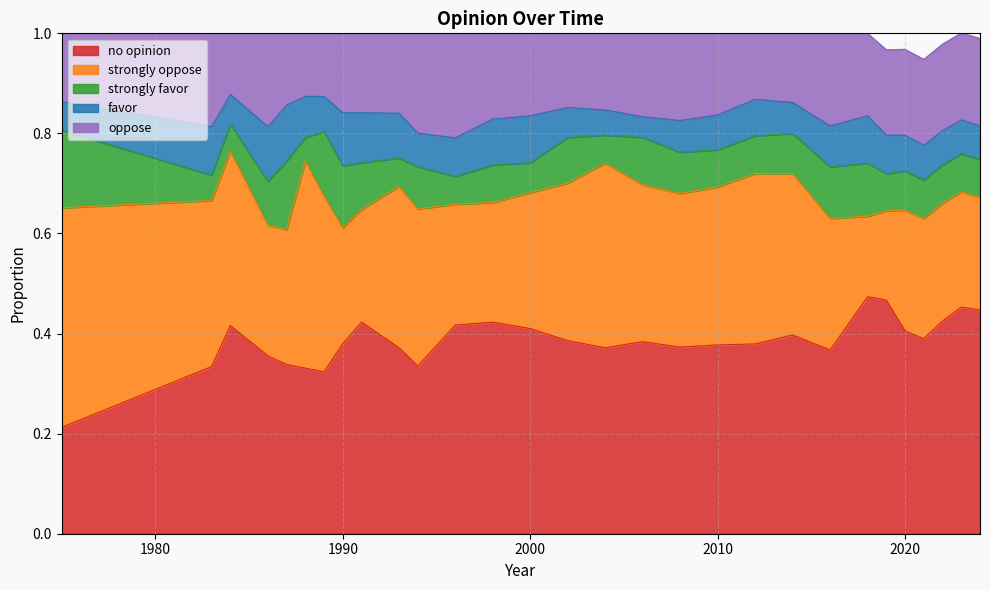

Which series has the largest total across all categories?

no opinion